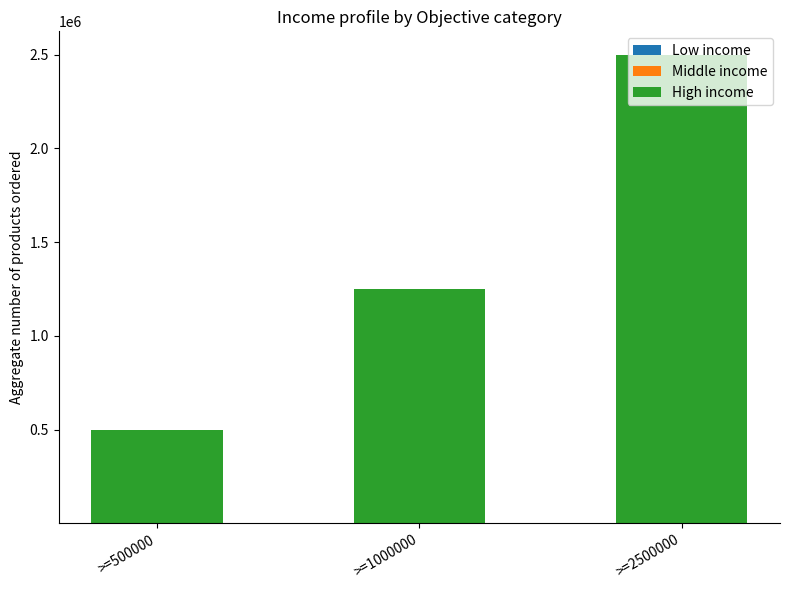

At which category is the sum across all series the highest?

>=2500000